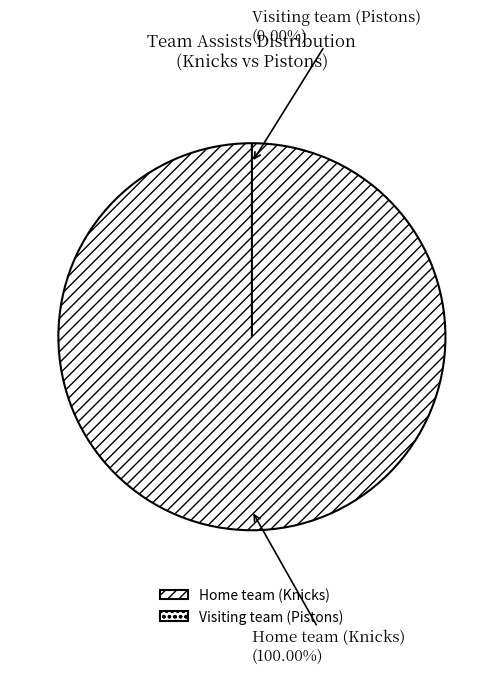

Do Home team (Knicks) and Visiting team (Pistons) together represent more than half of the pie?

Yes